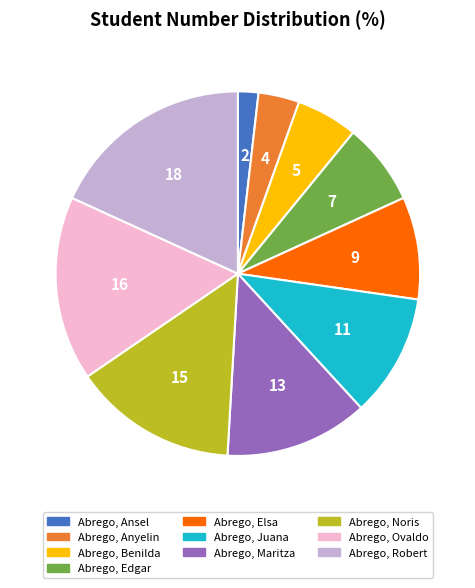

Do Abrego, Anyelin and Abrego, Elsa together represent more than half of the pie?

No